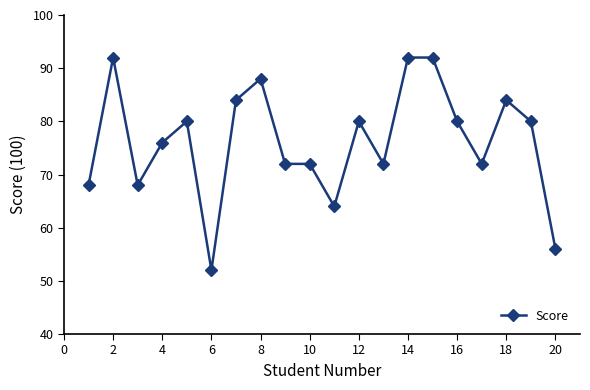

What is the average value?

76